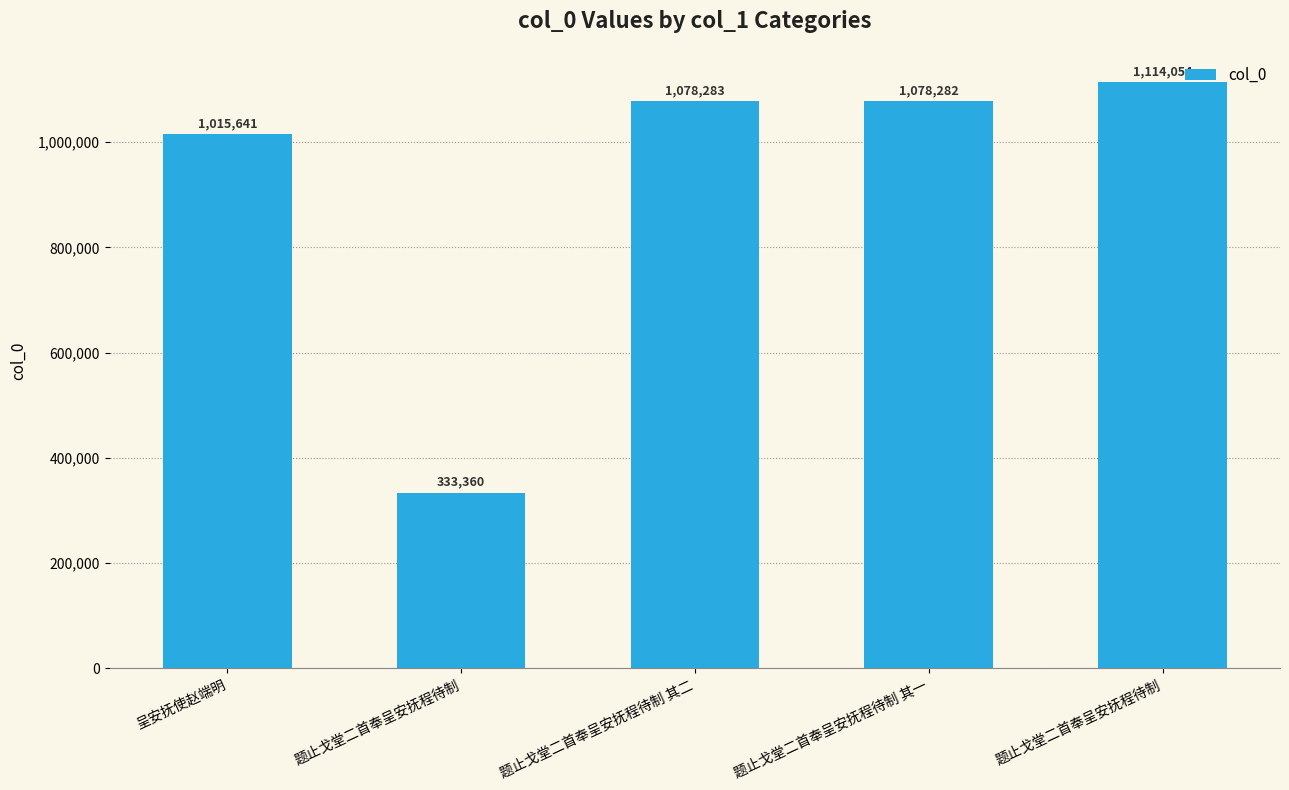

What is the sum of the values at 题止戈堂二首奉呈安抚程待制 and 题止戈堂二首奉呈安抚程待制 其一?

2192336